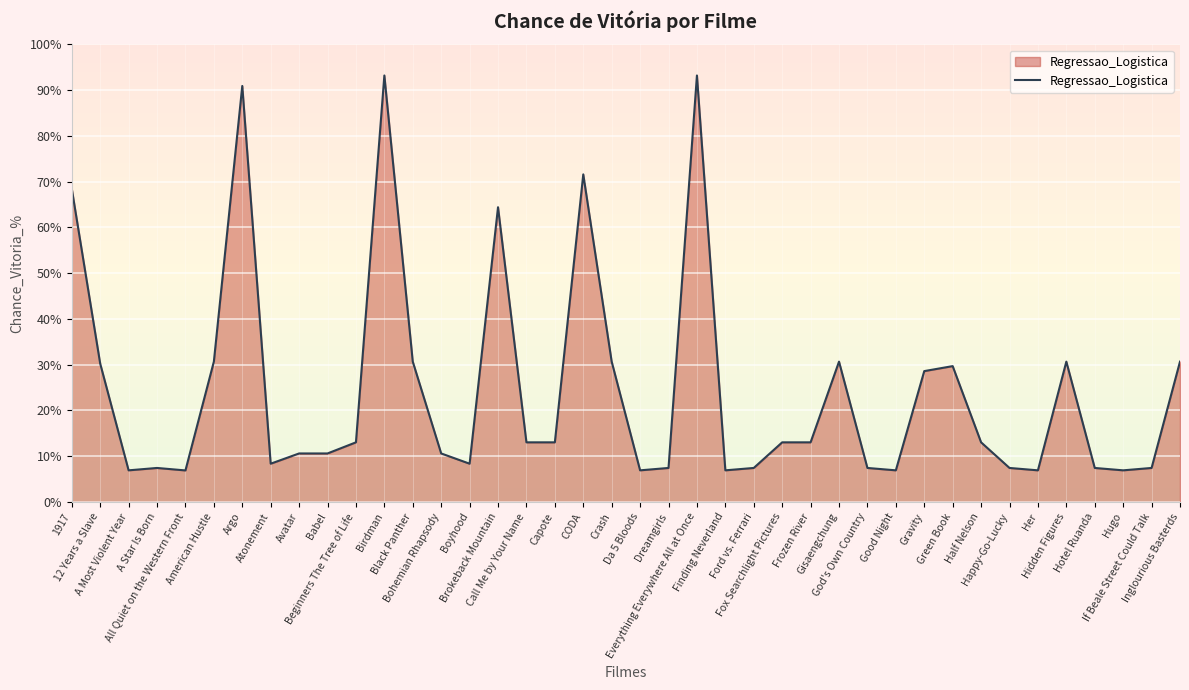

Rank the categories by value from highest to lowest.

Birdman, Everything Everywhere All at Once, Argo, CODA, 1917, Brokeback Mountain, American Hustle, Black Panther, Crash, Gisaengchung, Hidden Figures, Inglourious Basterds, 12 Years a Slave, Green Book, Gravity, Beginners The Tree of Life, Call Me by Your Name, Capote, Fox Searchlight Pictures, Frozen River, Half Nelson, Avatar, Babel, Bohemian Rhapsody, Atonement, Boyhood, A Star Is Born, Dreamgirls, Ford vs. Ferrari, God's Own Country, Happy-Go-Lucky, Hotel Ruanda, If Beale Street Could Talk, A Most Violent Year, Da 5 Bloods, Finding Neverland, Good Night, Her, Hugo, All Quiet on the Western Front